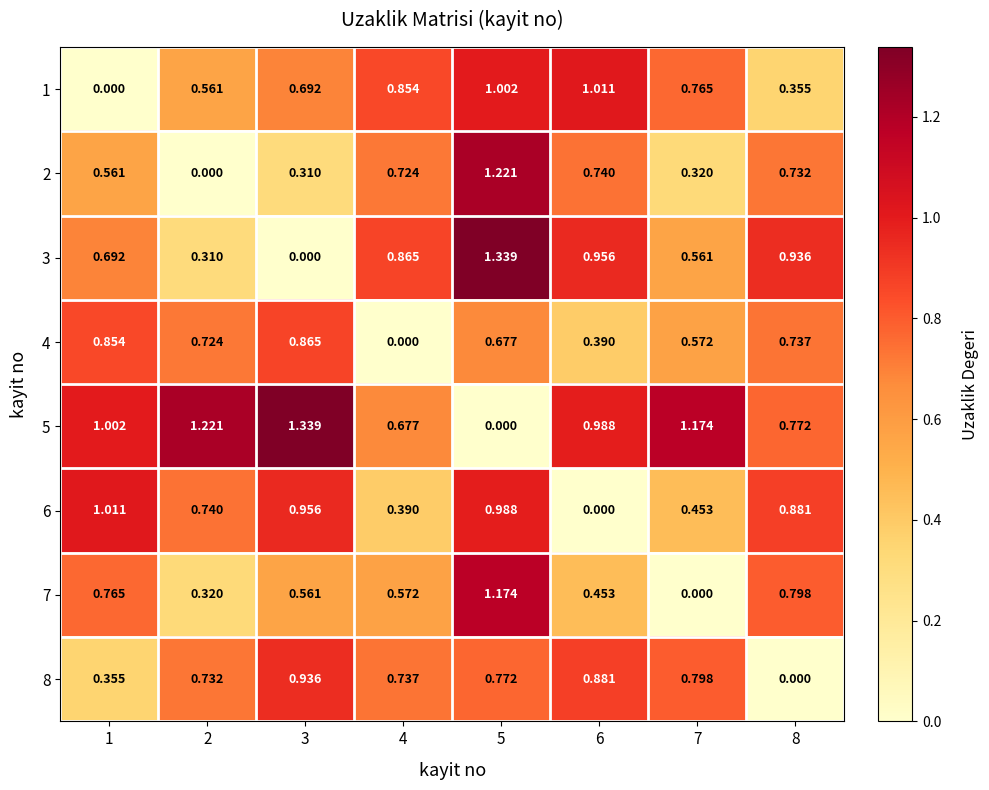

Is the value of 7 at 6 greater than the value of 6 at 4?

Yes